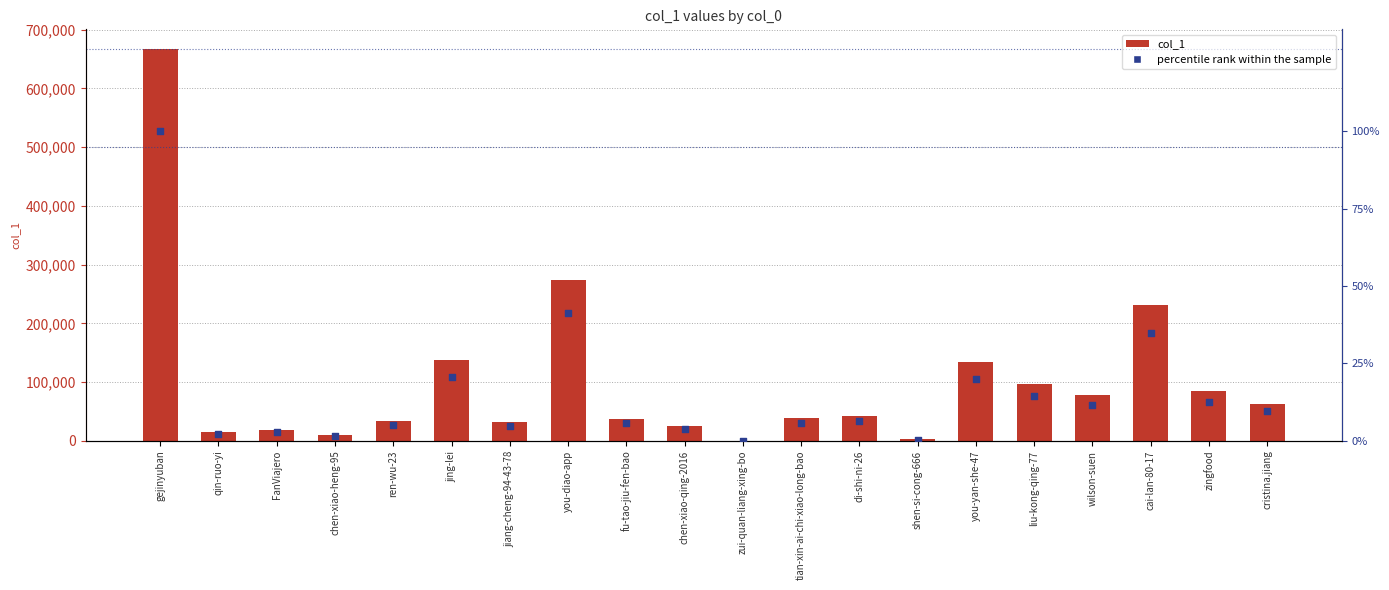

At how many categories does at least one series exceed 233705?

2